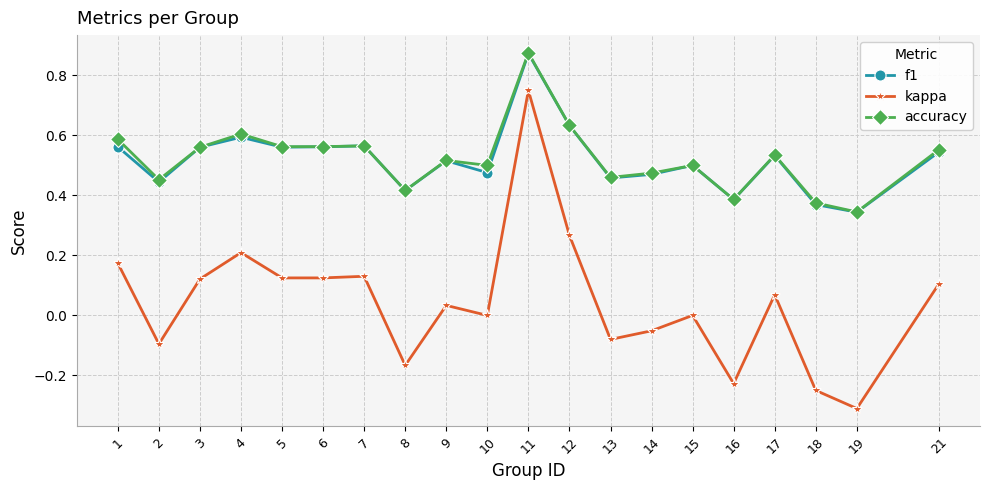

At which category does kappa reach its first local valley?

2